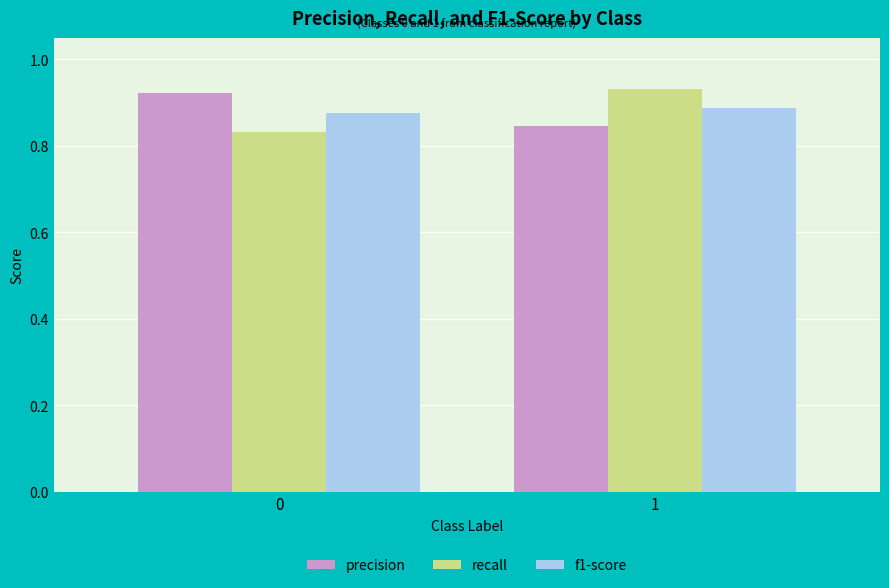

True or false: f1-score has a value of 1.4 at 1.

False